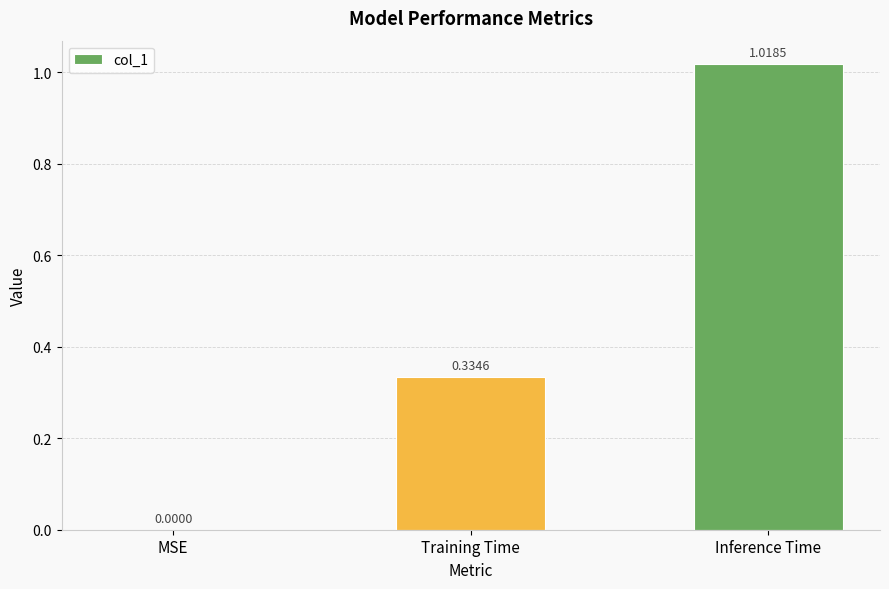

Which category has the highest value across all series?

Inference Time